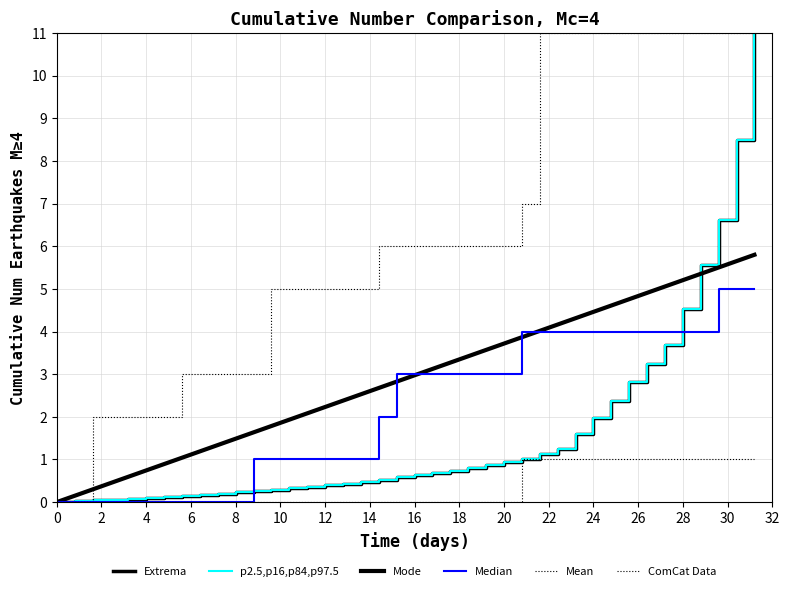

Reading right to left, what are all the values shown in this chart?

Weighted Points: 11.0	8.5	6.6	5.6	4.5	3.7	3.2	2.8	2.4	2.0	1.6	1.3	1.1	1.0	0.9	0.9	0.8	0.7	0.7	0.6	0.6	0.5	0.5	0.4	0.4	0.4	0.3	0.3	0.3	0.2	0.2	0.2	0.1	0.1	0.1	0.1	0.1	0.0	0.0	0.0
Mean: 5.8	5.7	5.5	5.4	5.2	5.1	4.9	4.8	4.6	4.5	4.3	4.2	4.0	3.9	3.7	3.6	3.4	3.3	3.1	3.0	2.8	2.7	2.5	2.4	2.2	2.1	1.9	1.8	1.6	1.5	1.3	1.2	1.0	0.9	0.7	0.6	0.4	0.3	0.1	0.0
Median: 5.0	5.0	5.0	4.0	4.0	4.0	4.0	4.0	4.0	4.0	4.0	4.0	4.0	4.0	3.0	3.0	3.0	3.0	3.0	3.0	3.0	2.0	1.0	1.0	1.0	1.0	1.0	1.0	1.0	0.0	0.0	0.0	0.0	0.0	0.0	0.0	0.0	0.0	0.0	0.0
Extrema: 11.0	11.0	11.0	11.0	11.0	11.0	11.0	11.0	11.0	11.0	11.0	11.0	11.0	7.0	6.0	6.0	6.0	6.0	6.0	6.0	6.0	6.0	5.0	5.0	5.0	5.0	5.0	5.0	3.0	3.0	3.0	3.0	3.0	2.0	2.0	2.0	2.0	2.0	0.0	0.0